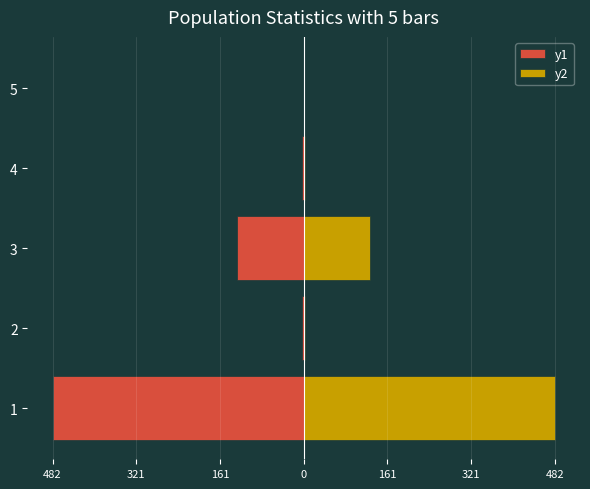

What is the difference between the maximum and minimum values in the y1 series?

482